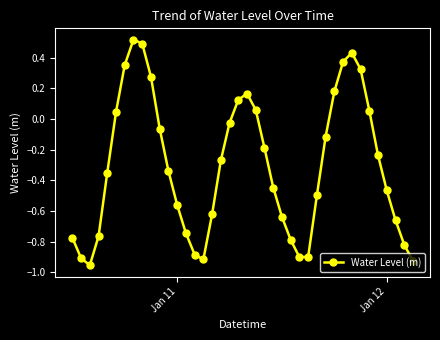

True or false: the data has more than 2 interior local peaks.

True